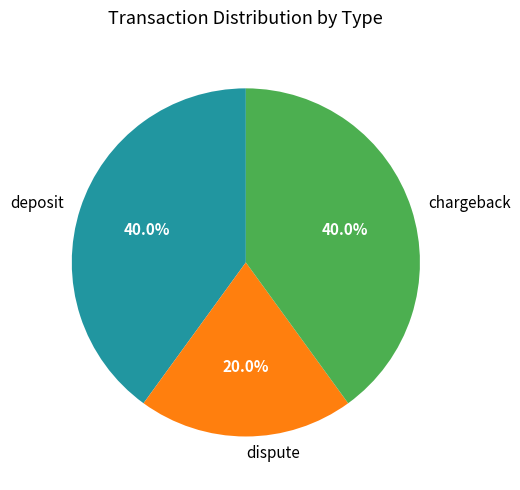

To the nearest percent, what percentage of the pie is deposit?

40%